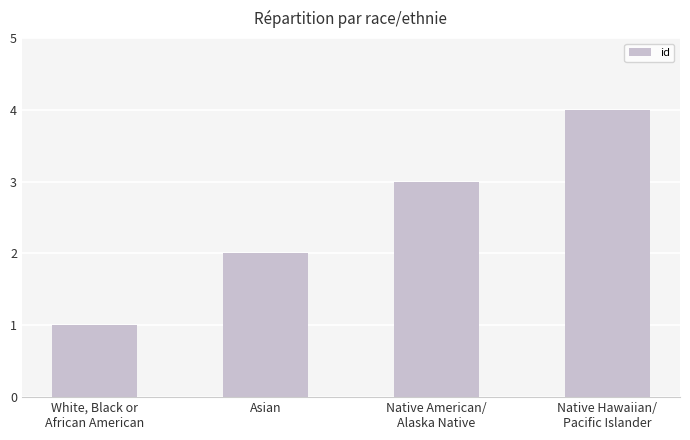

Read the value at Native American/
Alaska Native.

3